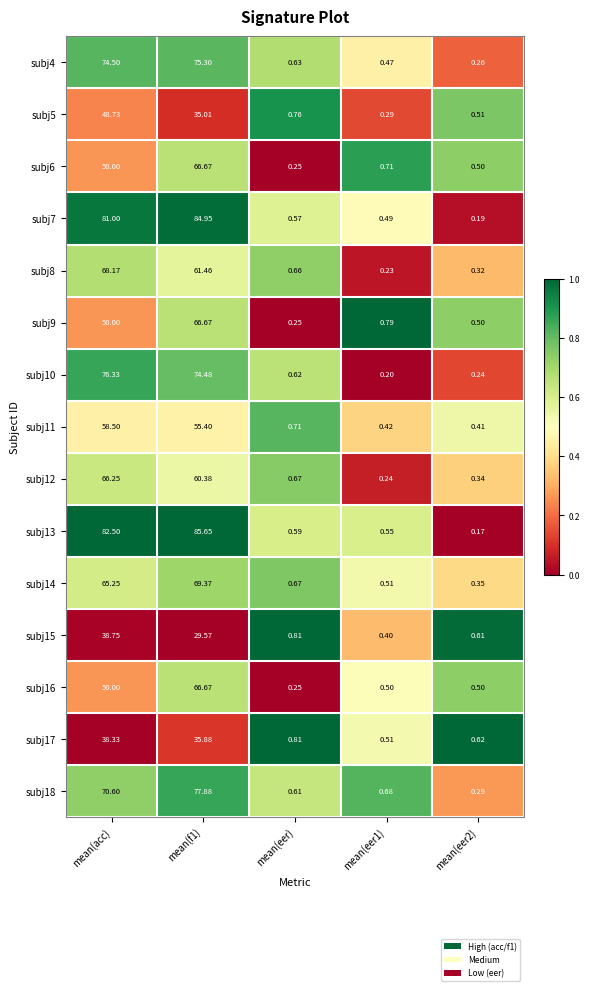

Between mean(eer1) and mean(eer2), which series saw the biggest shift?

subj18